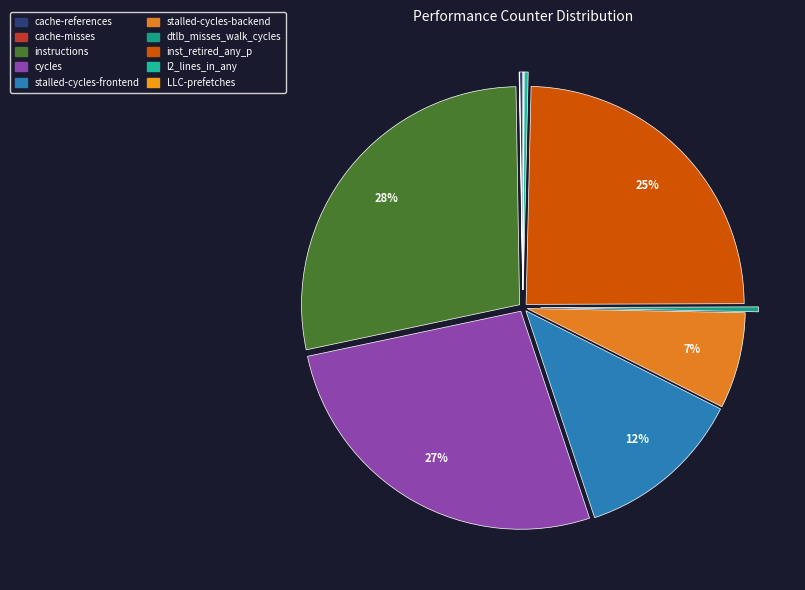

How many slices are in this pie chart?

10